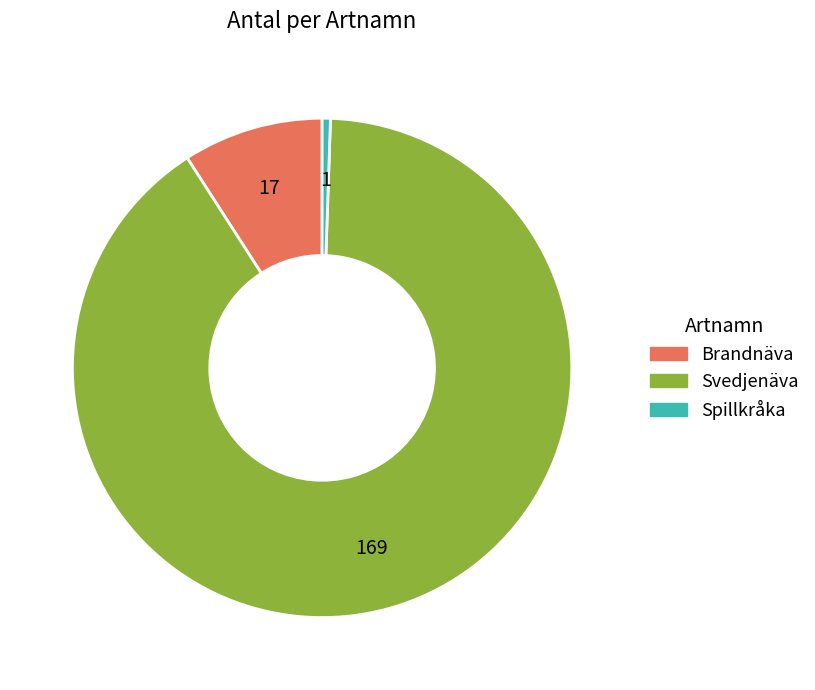

Which category accounts for the majority?

Svedjenäva